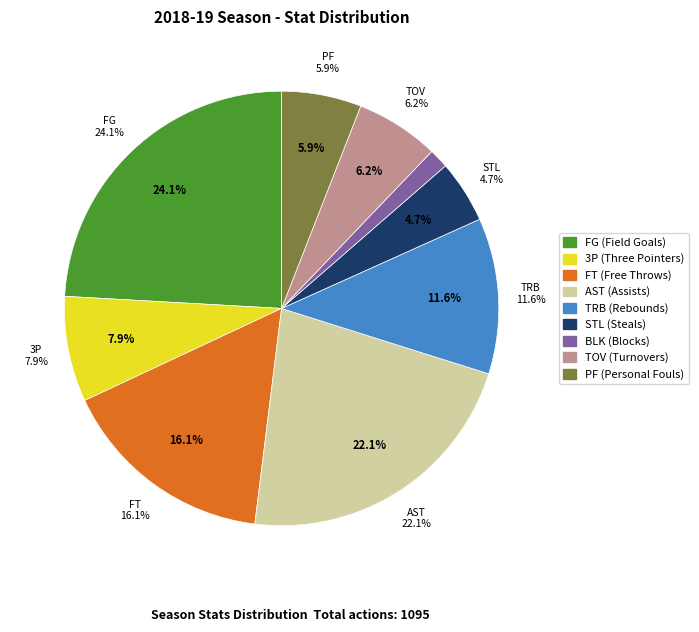

How many slices are in this pie chart?

9